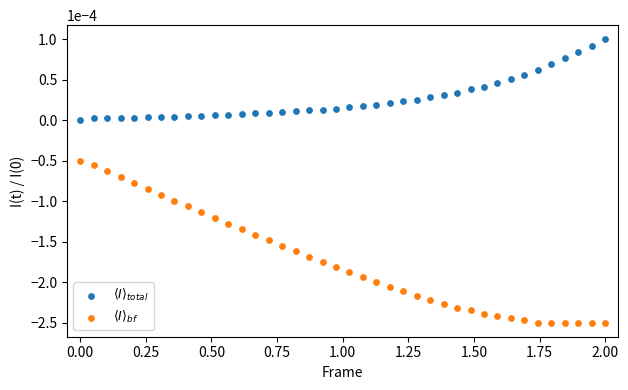

What is the X range (max minus min) for the scatter plot?

2.0